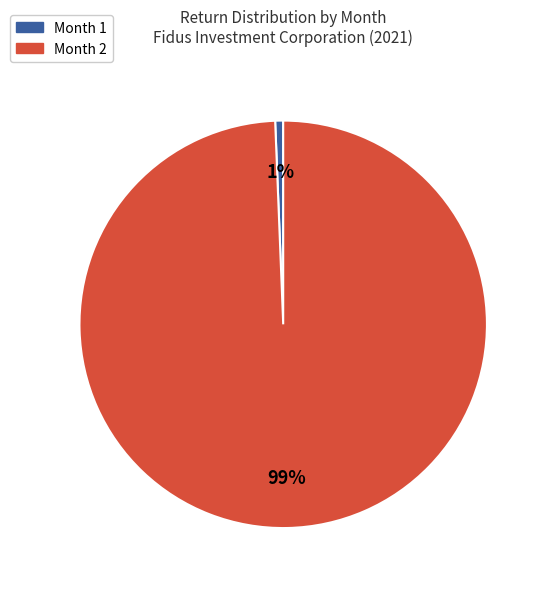

The Month 1 slice represents 1% of the pie. True or false?

True